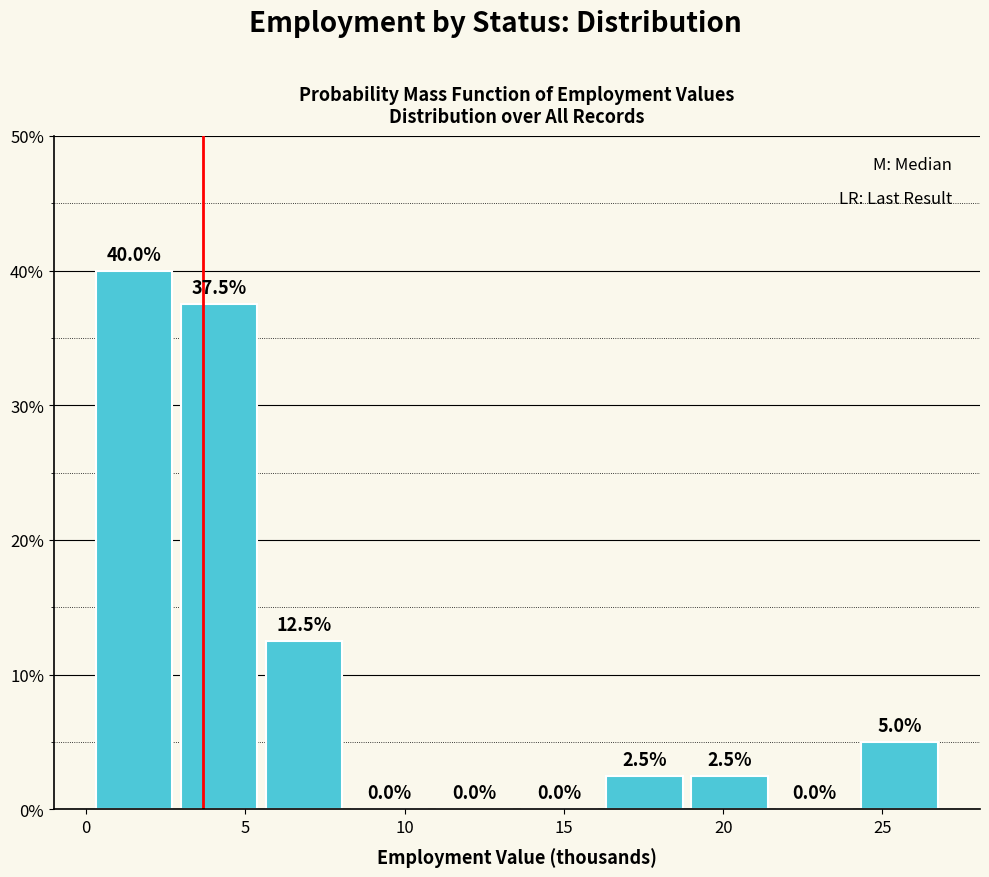

Reading left to right, list every bar in this chart as the range it spans on the x-axis followed by its height. The bar edges are not printed on the chart, so give them approximately, as read against the axis.

0.0 to 3.0: 40.0
3.0 to 5.5: 37.5
5.5 to 8.0: 12.5
8.0 to 11.0: 0.0
11.0 to 13.5: 0.0
13.5 to 16.0: 0.0
16.0 to 19.0: 2.5
19.0 to 21.5: 2.5
21.5 to 24.0: 0.0
24.0 to 27.0: 5.0